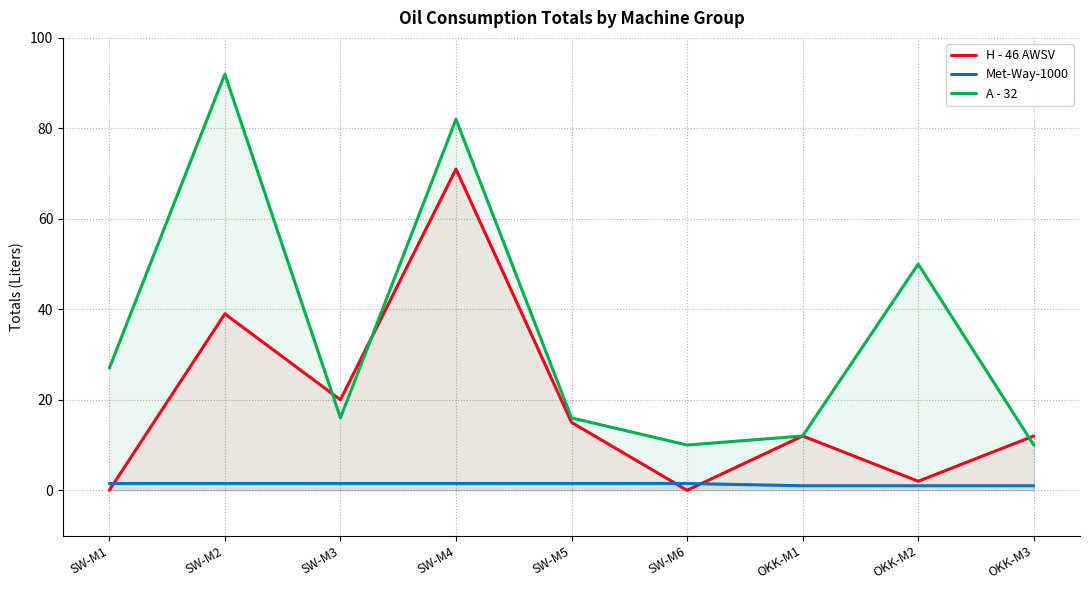

Rank the series by their average value, from highest to lowest.

A - 32, H - 46 AWSV, Met-Way-1000